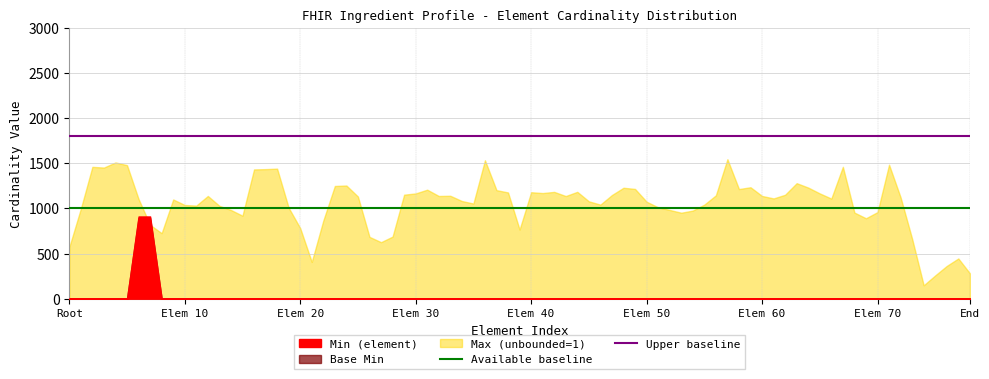

What is the approximate value of Upper baseline at Elem 10?

1800